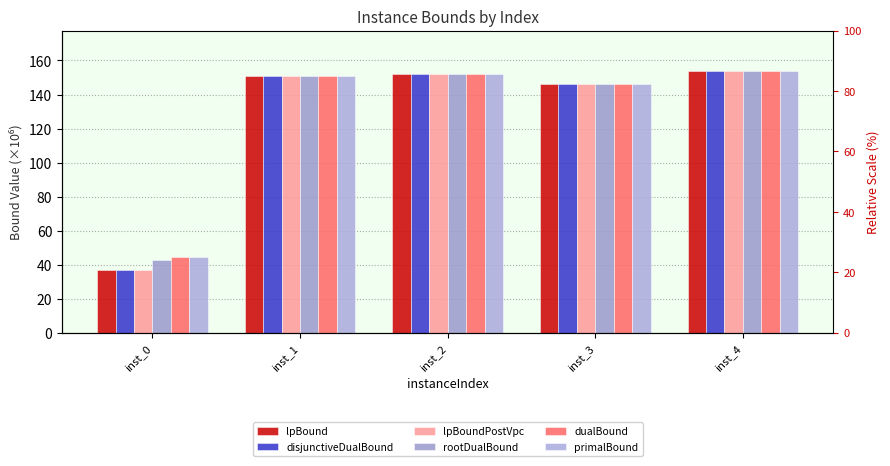

What is the highest value of the lpBoundPostVpc series?

153.8